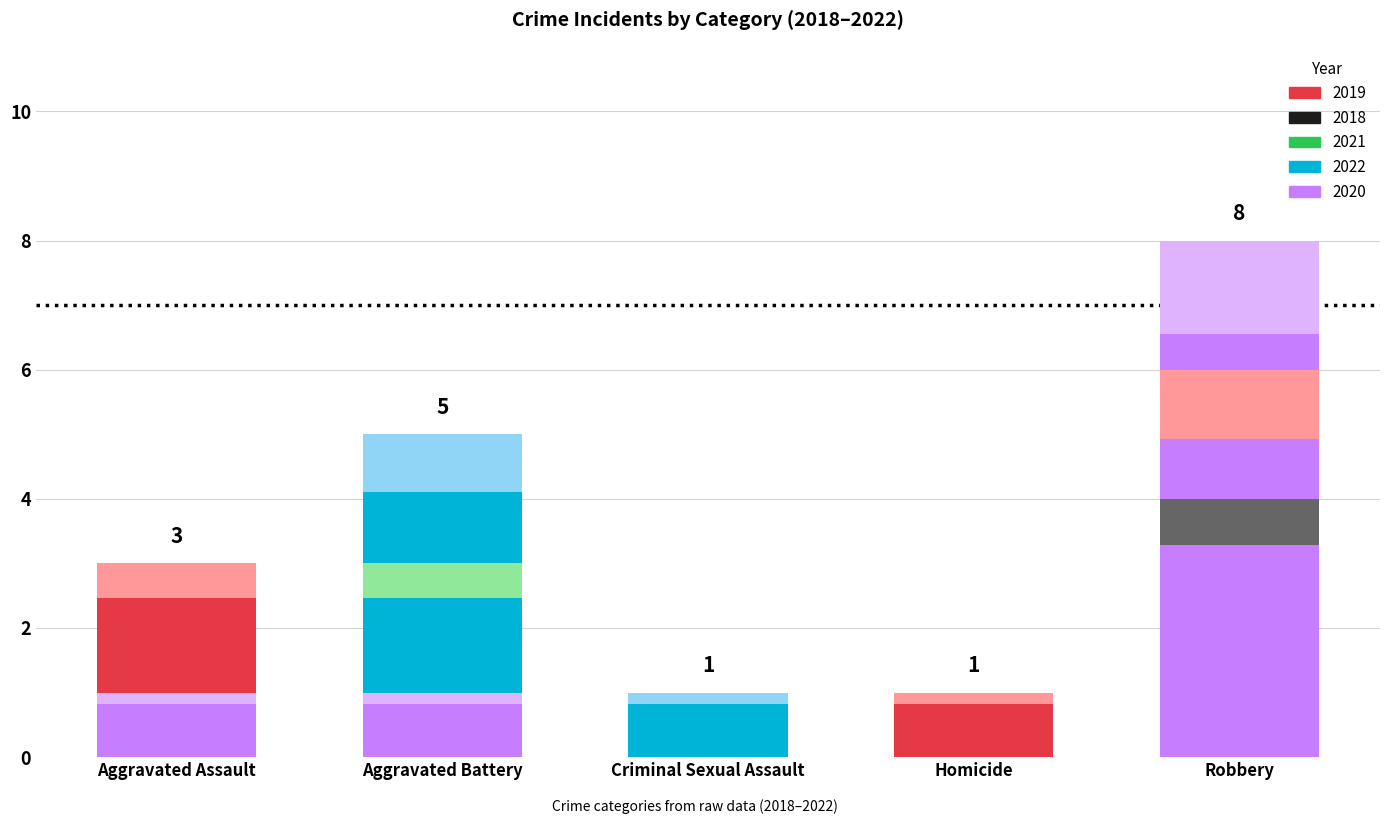

What position from the right is Robbery?

1